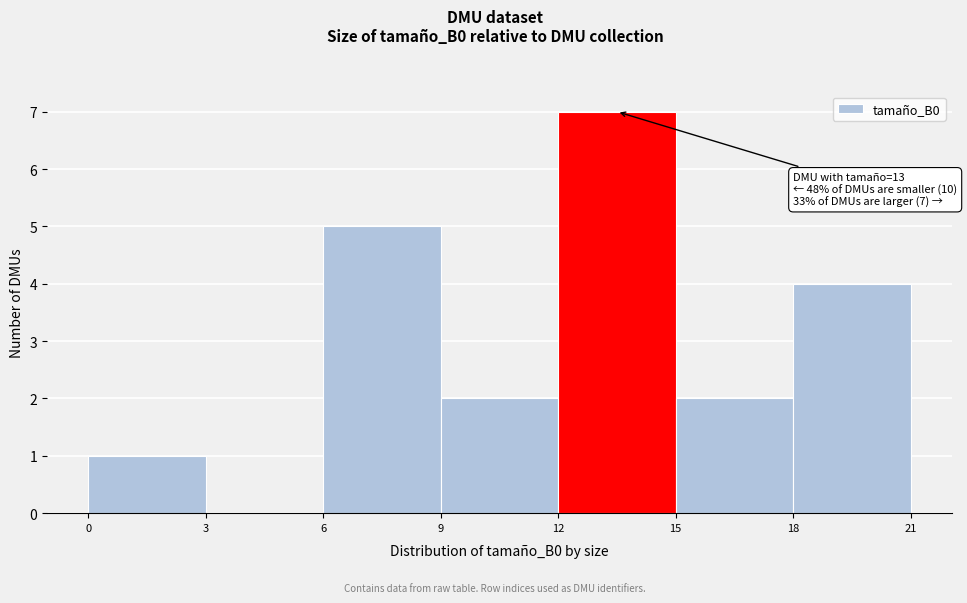

Which range on the x-axis has the tallest bar?

12 to 15